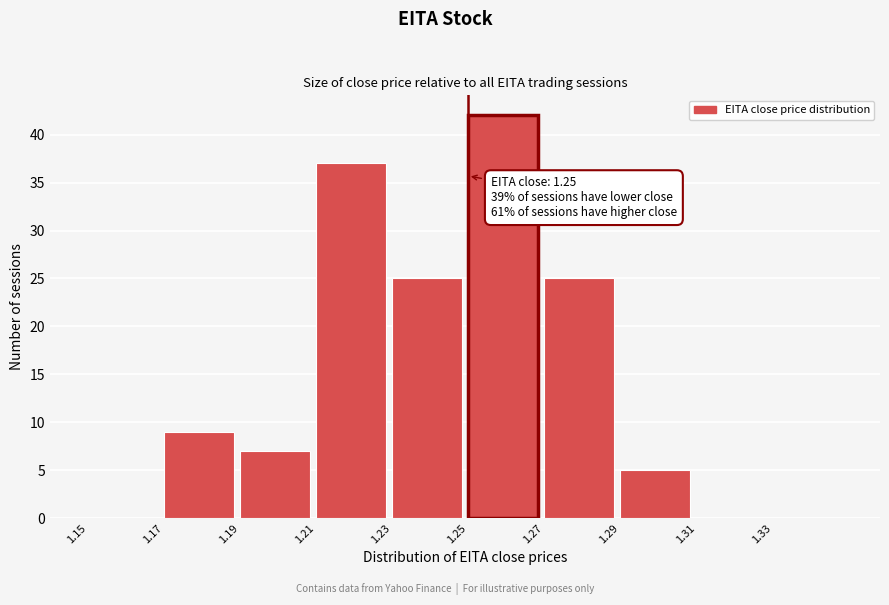

Over which range of the x-axis is the bar tallest?

1.25 to 1.27